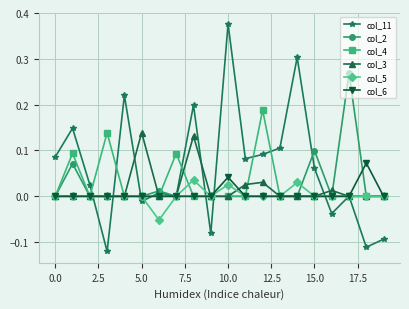

Which series has the largest total across all categories?

col_11